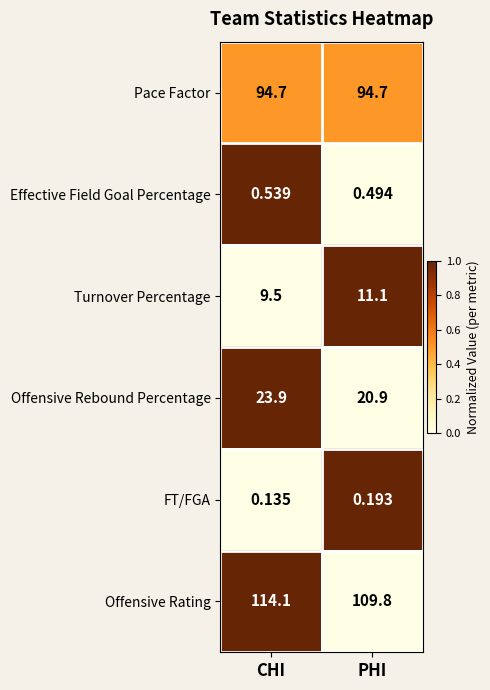

Which label corresponds to the largest value in the chart?

CHI